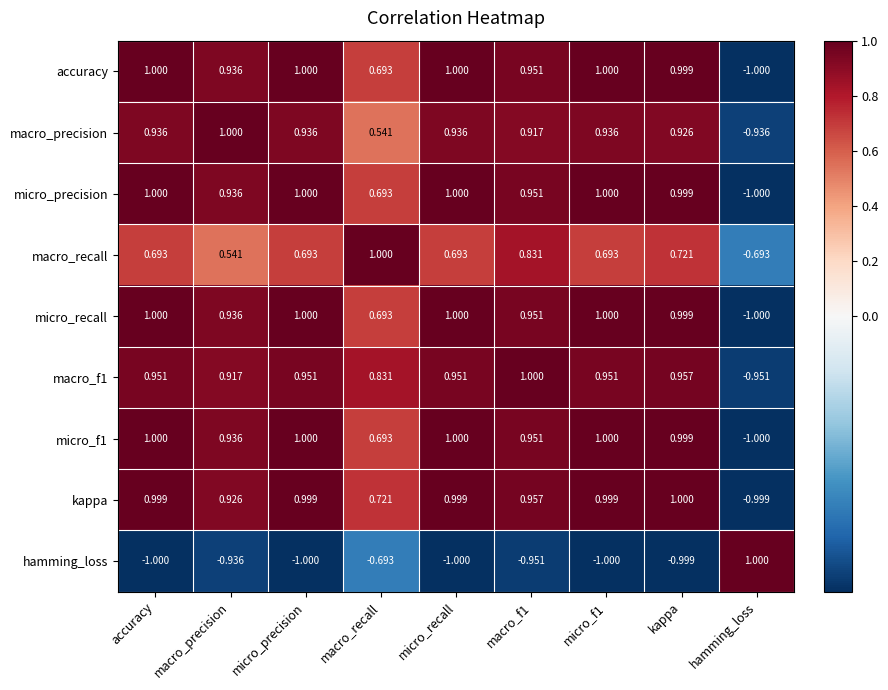

Between macro_precision and micro_f1, which series saw the biggest shift?

macro_recall